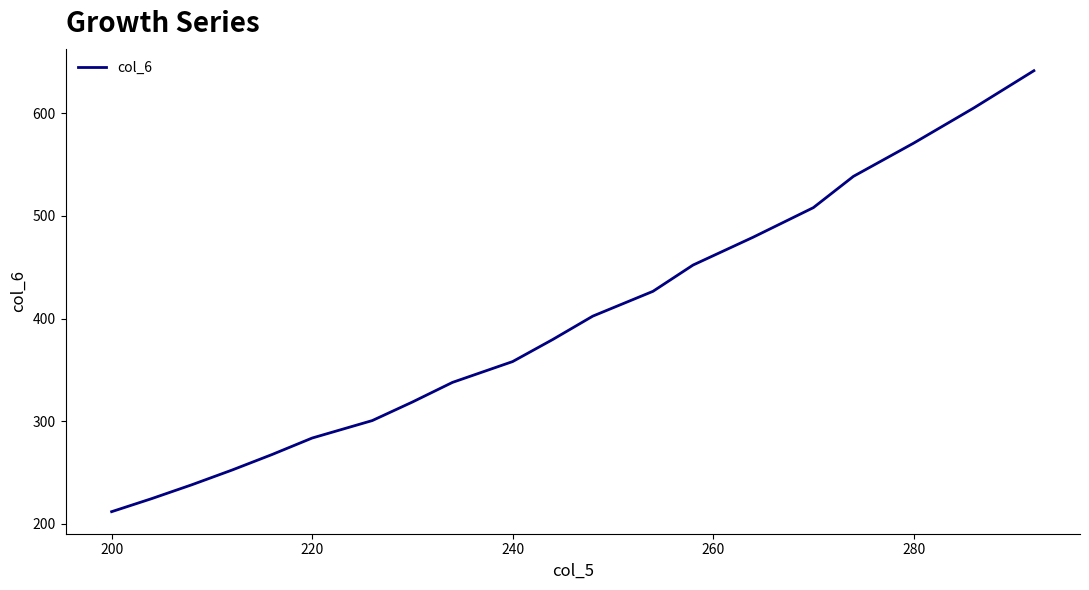

Reading left to right, extract all data points from this chart.

212.0	224.7	238.2	252.5	267.6	283.7	300.7	318.8	337.9	358.2	379.7	402.4	426.6	452.2	479.3	508.1	538.6	570.9	605.1	641.4